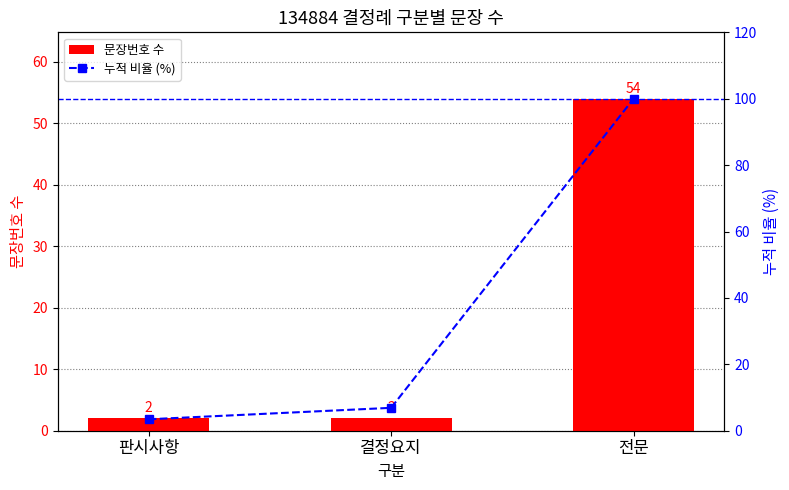

The 문장번호 수 series shows 82.7 at 전문. True or false?

False